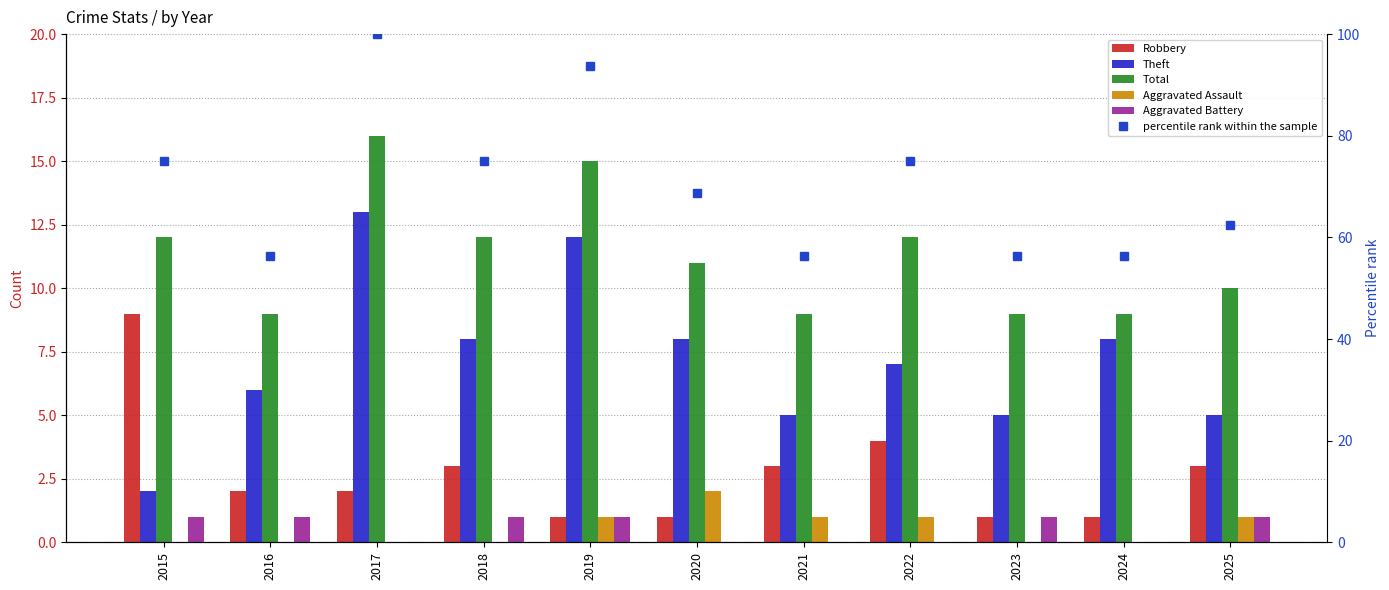

What is the greatest value displayed?

100.0